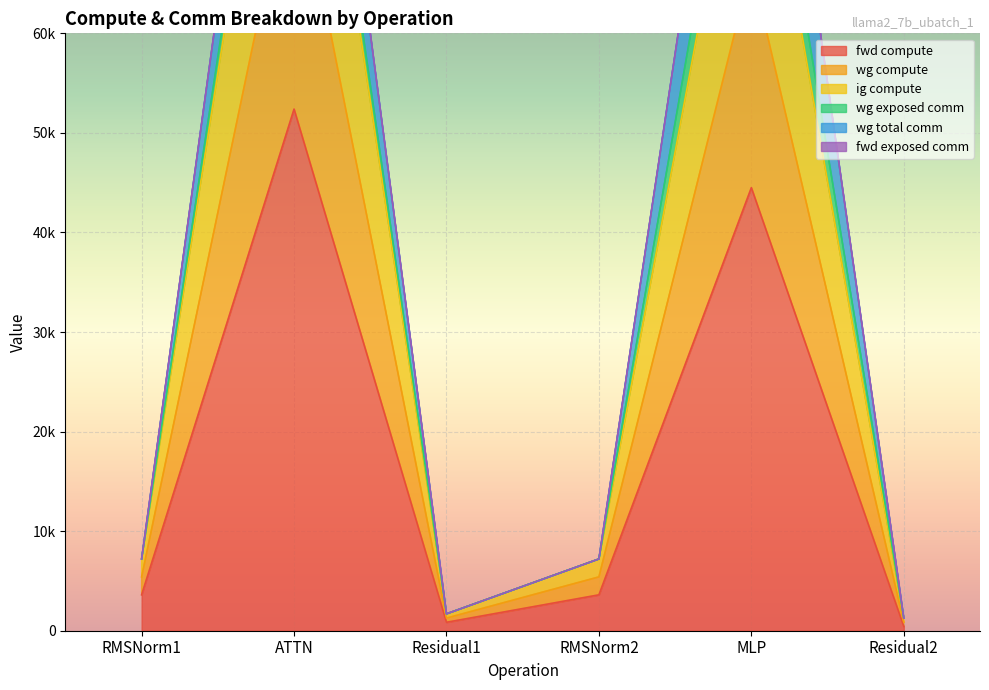

Where does the ig compute series first go above 5406?

RMSNorm1